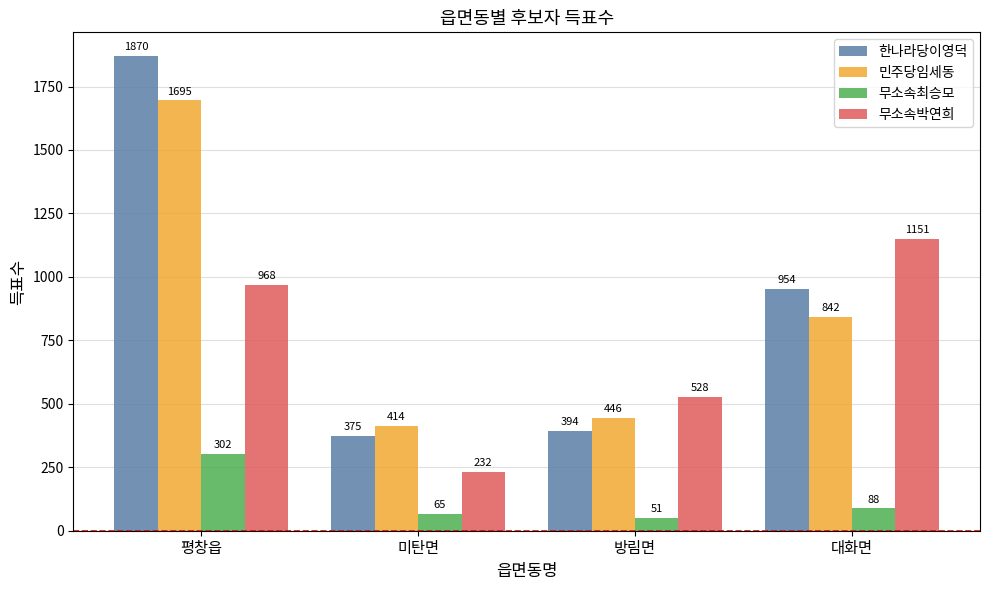

How many series are shown in this chart?

4